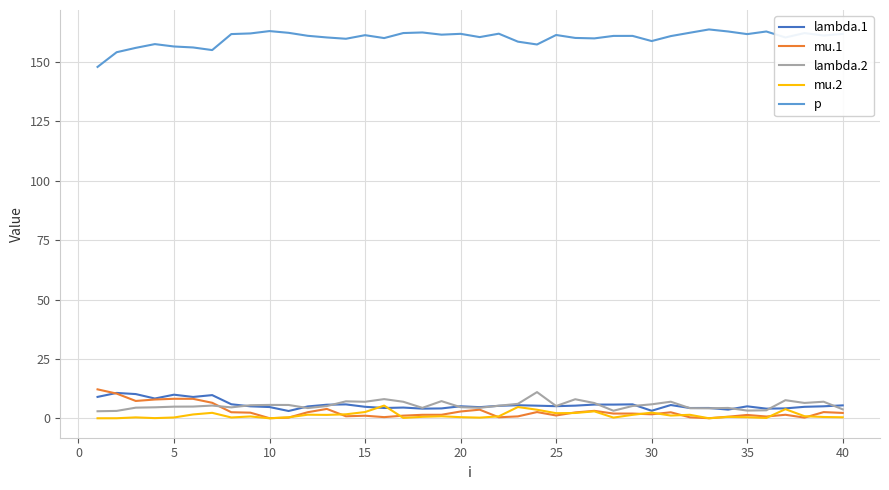

True or false: p and mu.1 cross at least once.

False